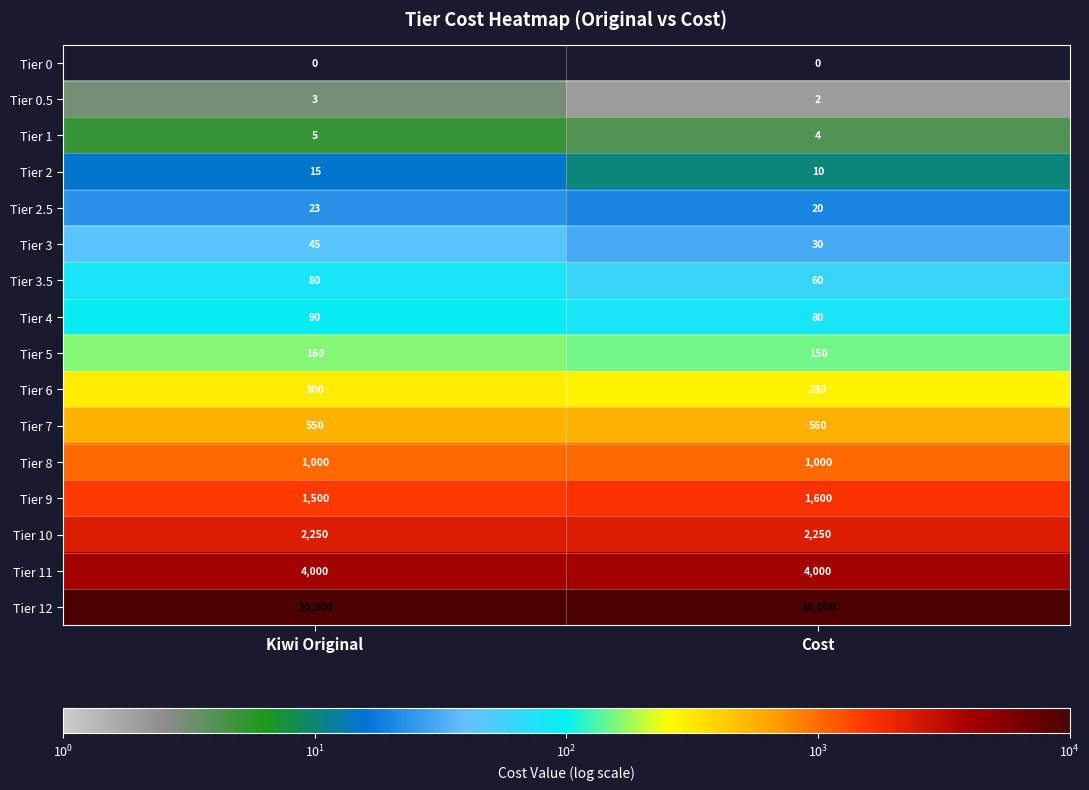

What is the greatest value displayed?

10000